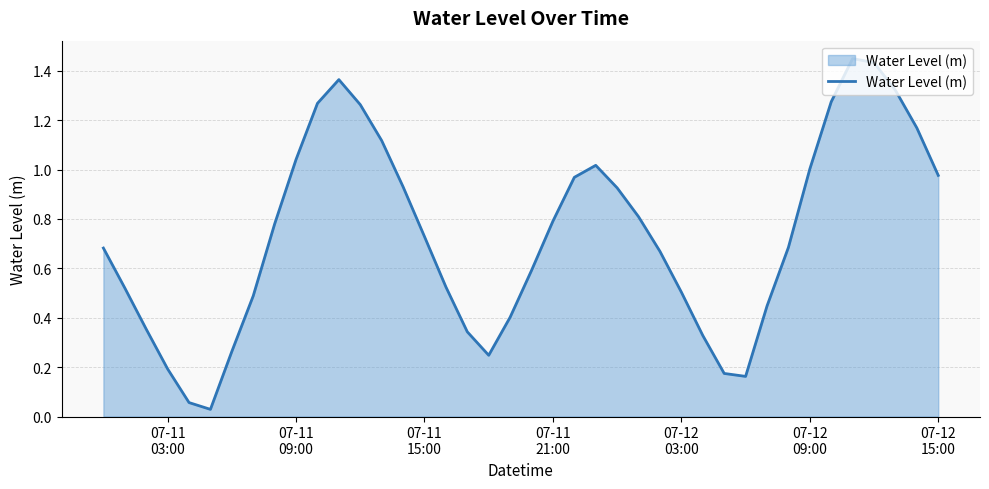

Reading left to right, extract all data points from this chart.

0.7	0.5	0.4	0.2	0.1	0.0	0.3	0.5	0.8	1.0	1.3	1.4	1.3	1.1	0.9	0.7	0.5	0.3	0.2	0.4	0.6	0.8	1.0	1.0	0.9	0.8	0.7	0.5	0.3	0.2	0.2	0.4	0.7	1.0	1.3	1.4	1.4	1.3	1.2	1.0